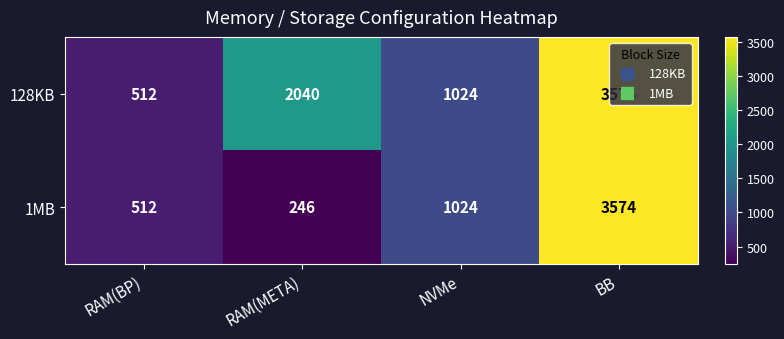

What is the average value of the 128KB series?

1788